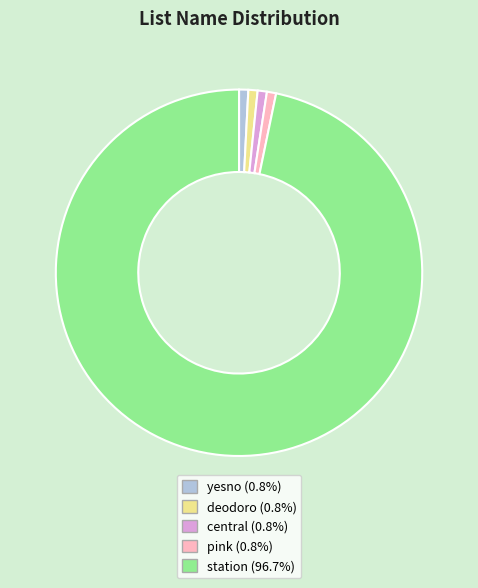

The yesno slice represents 13% of the pie. True or false?

False